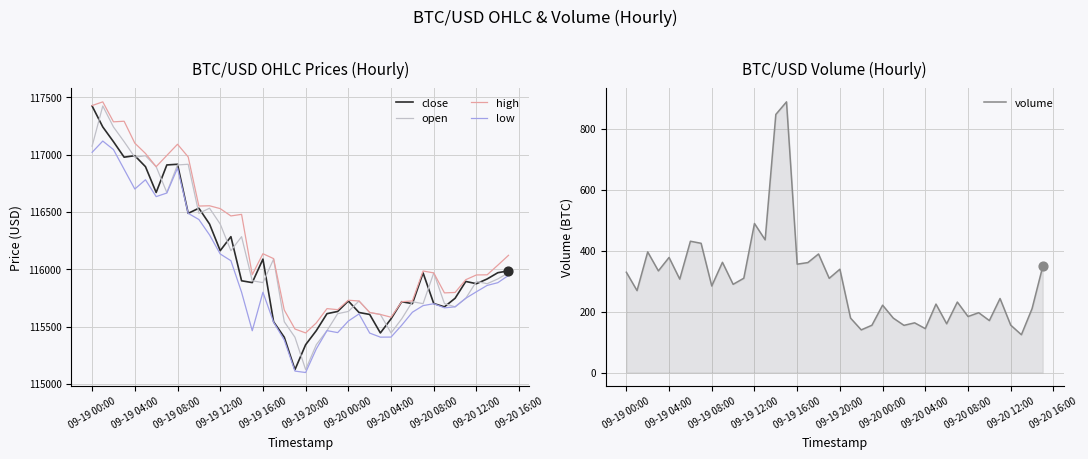

What is the minimum value for open?

115125.1